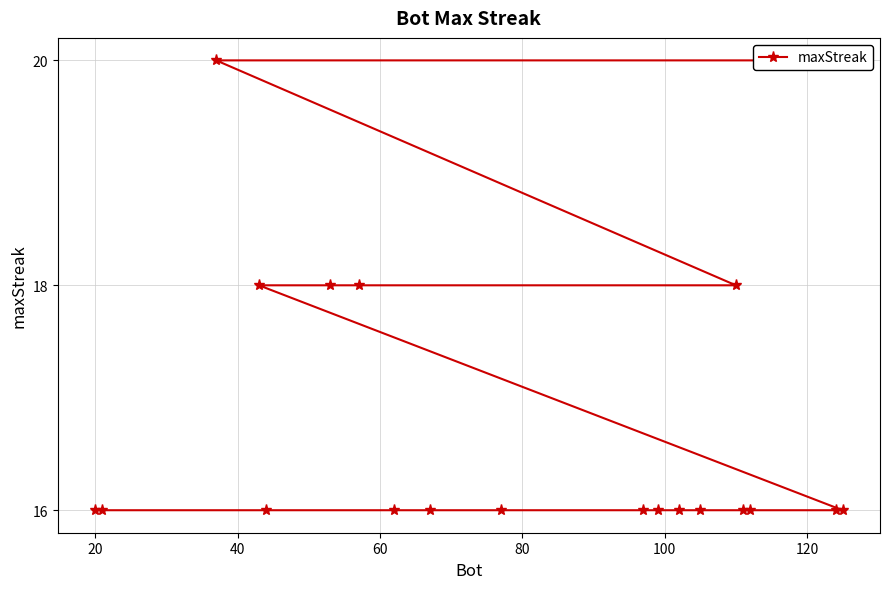

What position from the left is 100?

6